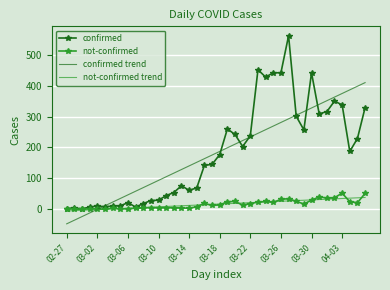

Which series has the widest spread of values?

confirmed